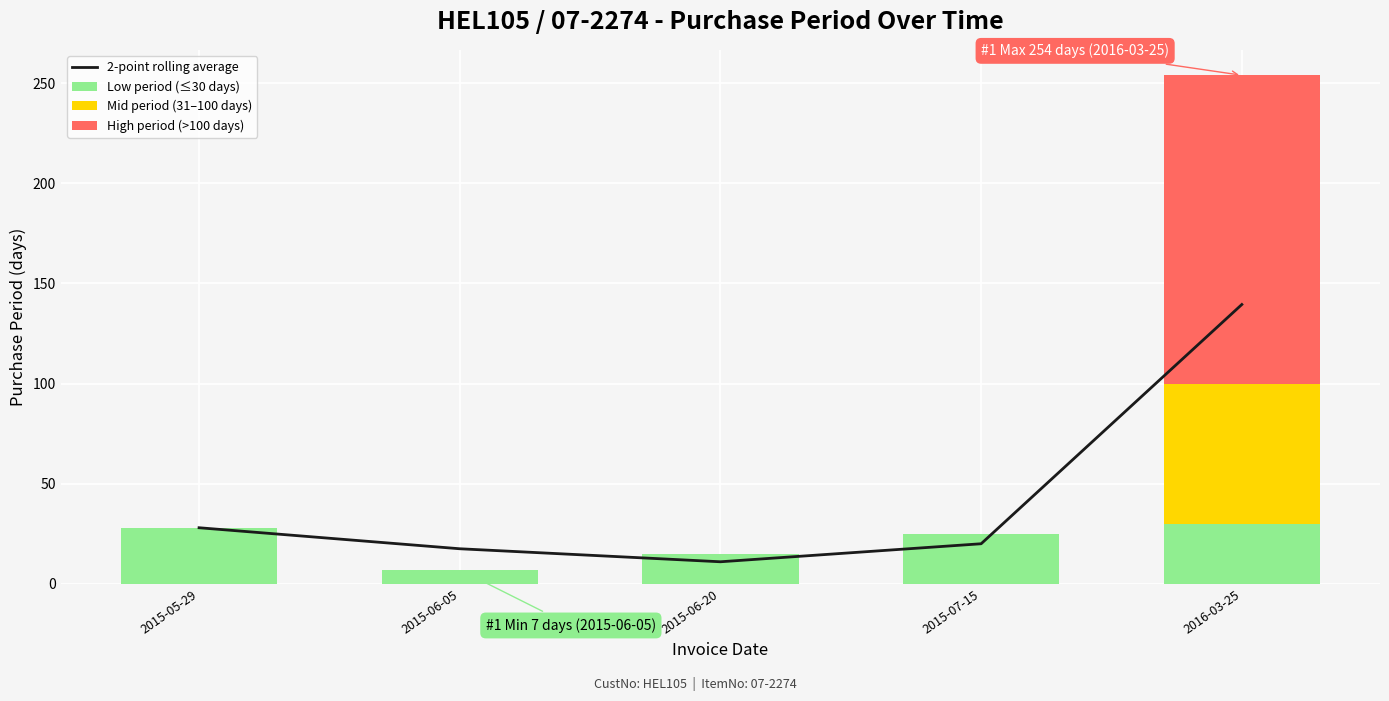

What is the difference between the second highest and second lowest values in the Low period (≤30 days) series?

13.0